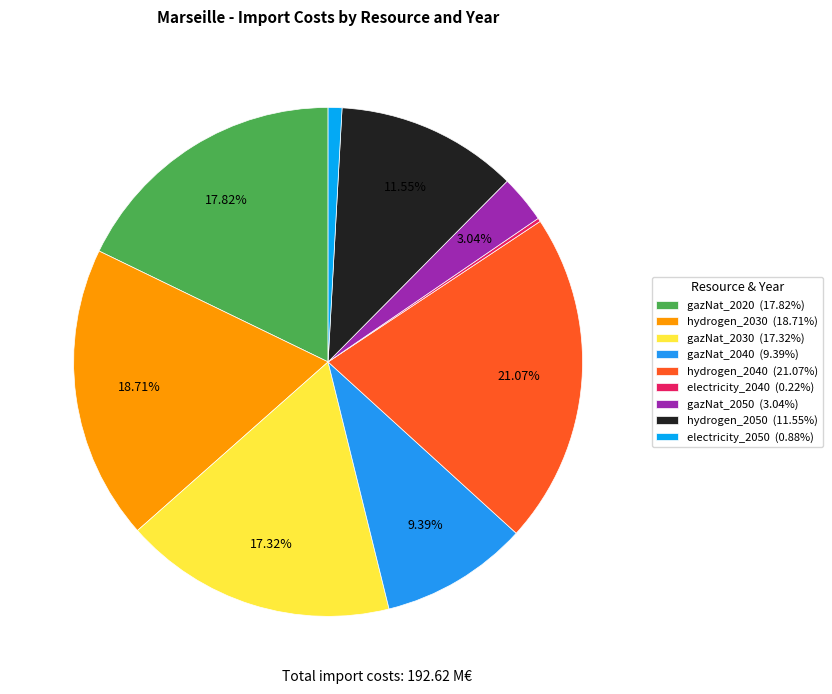

To the nearest percent, what portion does hydrogen_2050 represent?

12%